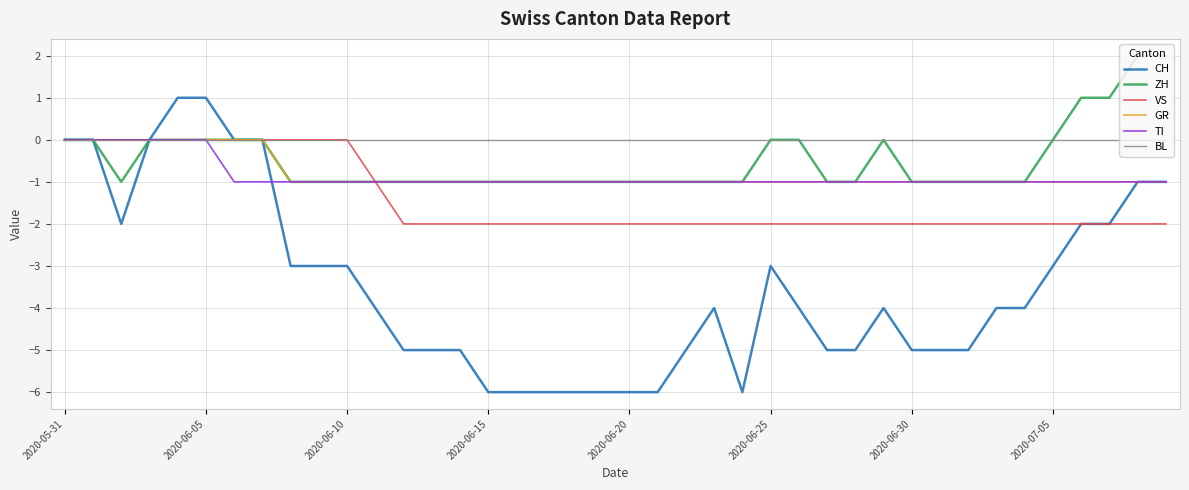

What is the minimum value shown in the chart?

-6